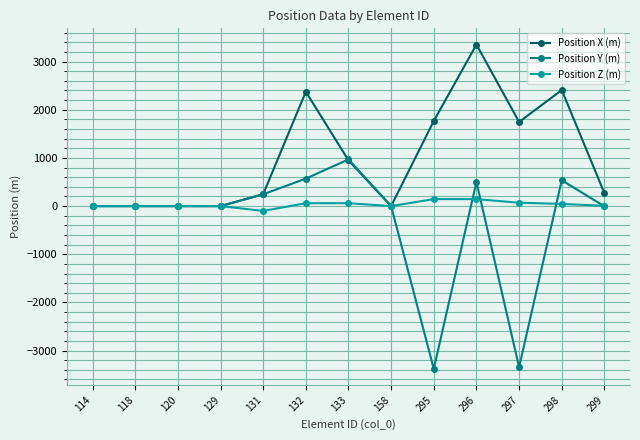

Is the value of Position Z (m) at 298 greater than the value of Position X (m) at 298?

No